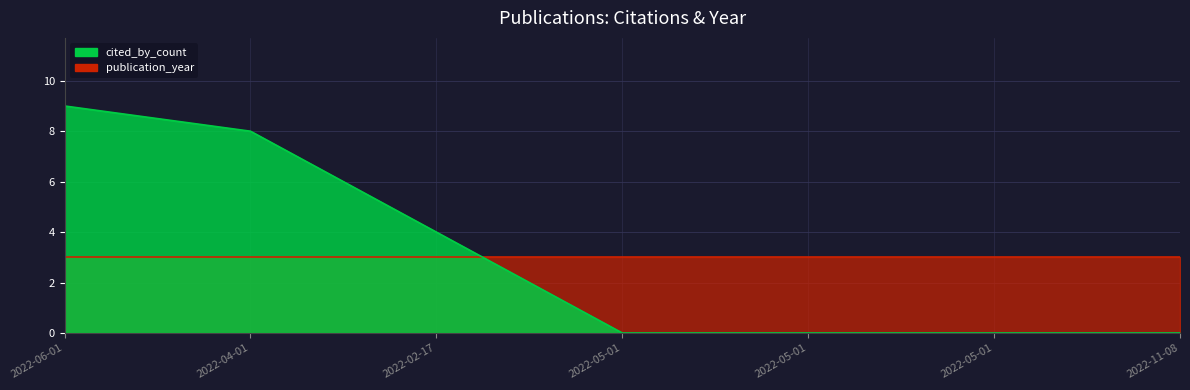

Reading left to right, list all the values displayed in this chart.

2022-06-01=9	2022-04-01=8	2022-02-17=4	2022-05-01=0	2022-05-01=0	2022-05-01=0	2022-11-08=0